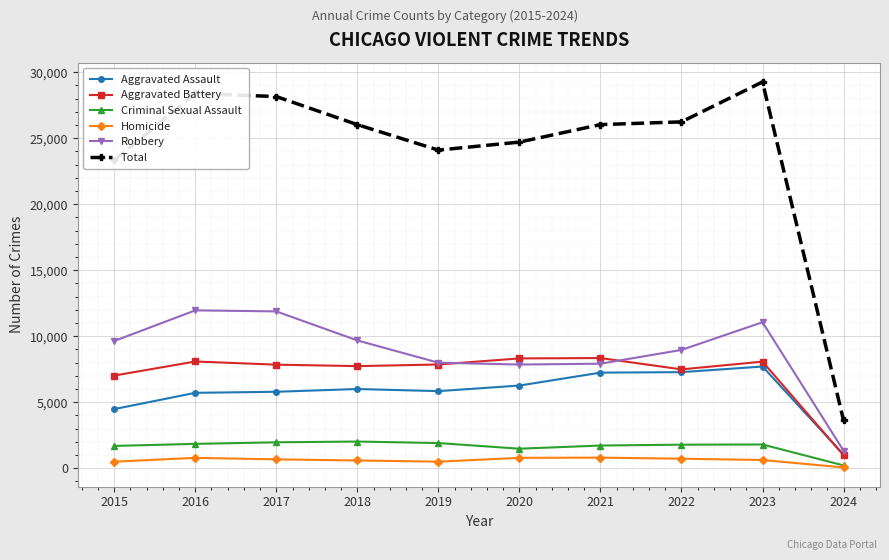

What is the highest value of the Homicide series?

804